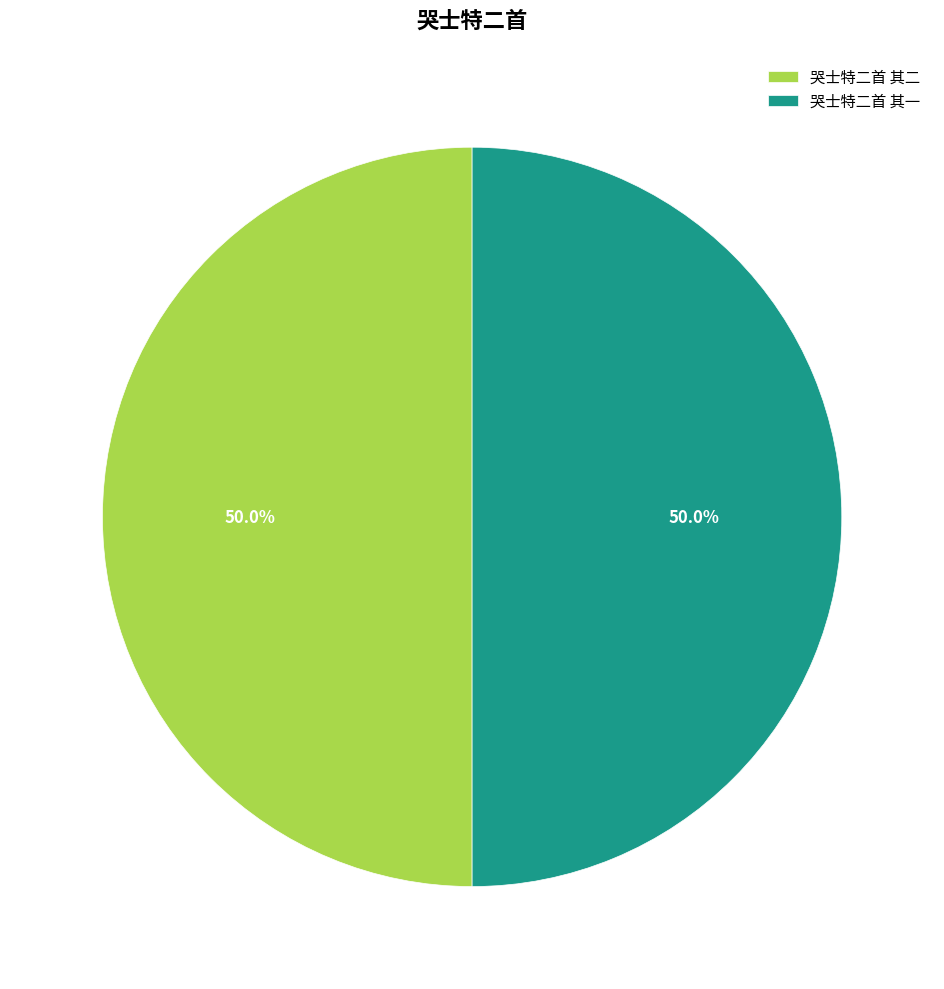

How much of the chart is everything except 哭士特二首 其一?

50.0%